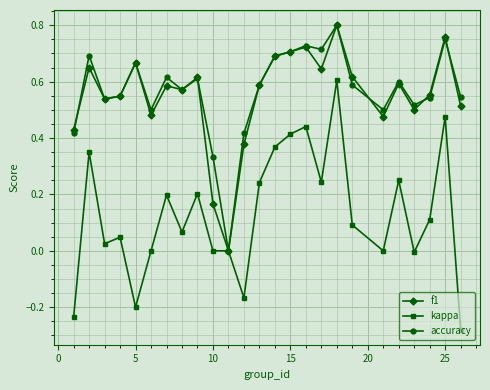

Which series has the largest range (max minus min)?

kappa